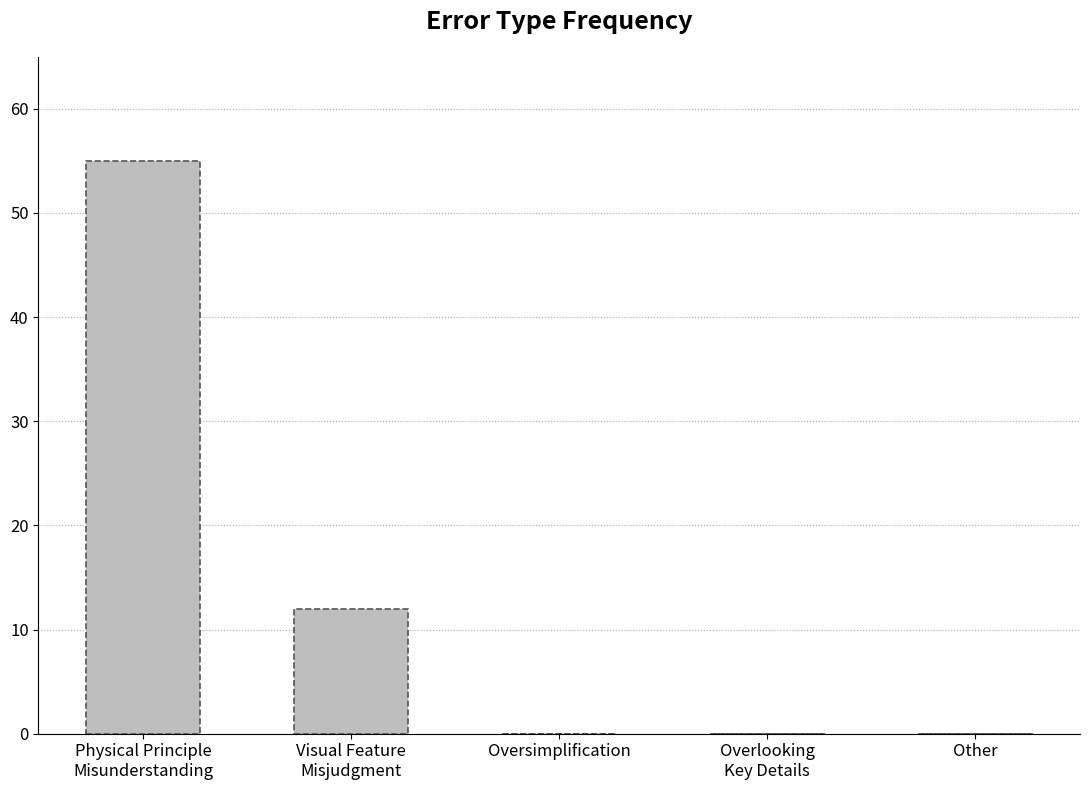

What is the greatest value displayed?

55